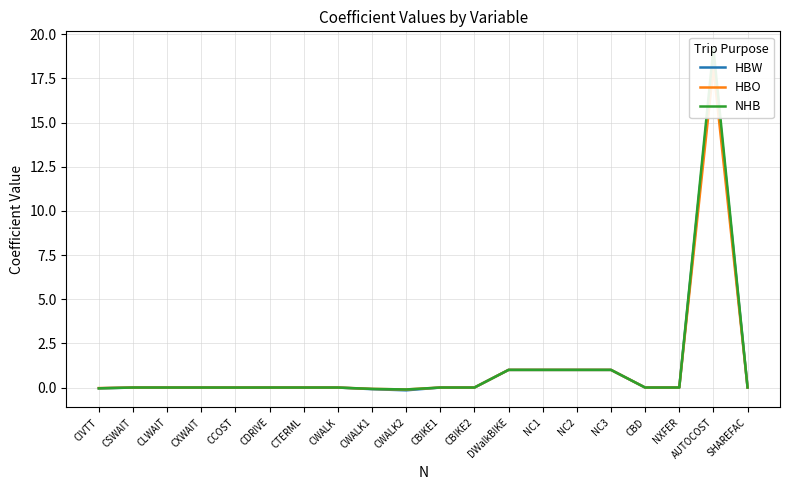

In NHB, how many points are higher than both neighbors (excluding endpoints)?

1